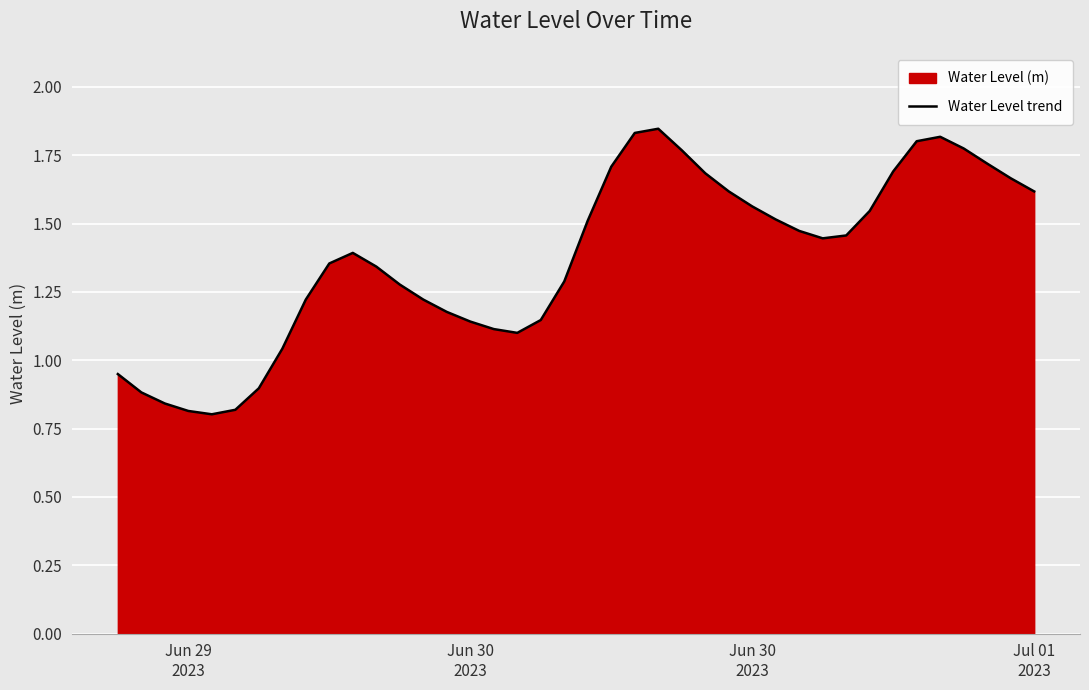

Reading left to right, what are all the values shown in this chart?

0.9	0.9	0.8	0.8	0.8	0.8	0.9	1.0	1.2	1.4	1.4	1.3	1.3	1.2	1.2	1.1	1.1	1.1	1.1	1.3	1.5	1.7	1.8	1.8	1.8	1.7	1.6	1.6	1.5	1.5	1.4	1.5	1.5	1.7	1.8	1.8	1.8	1.7	1.7	1.6